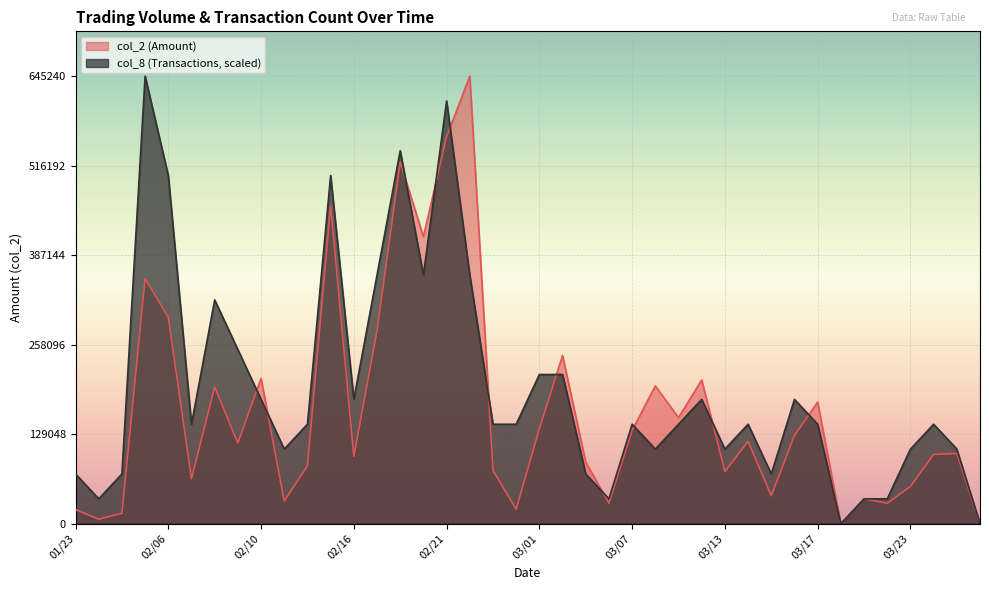

What is the label of the 24th point from the left?

03/06